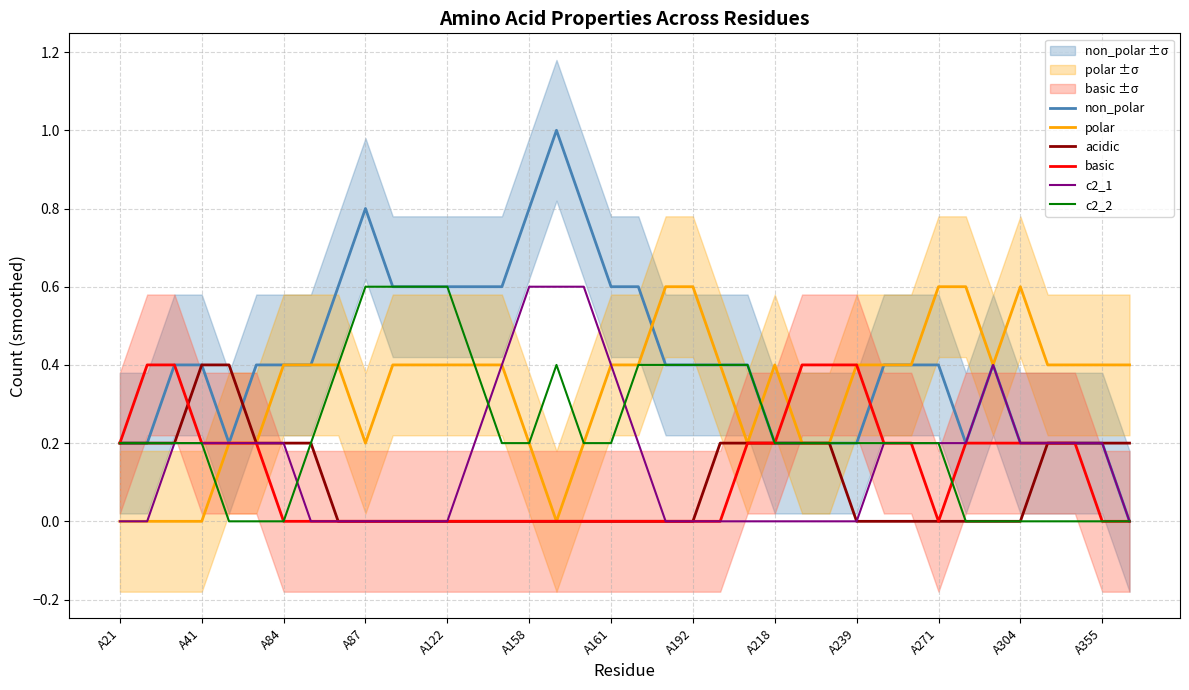

In c2_2, how many points are higher than both neighbors (excluding endpoints)?

1